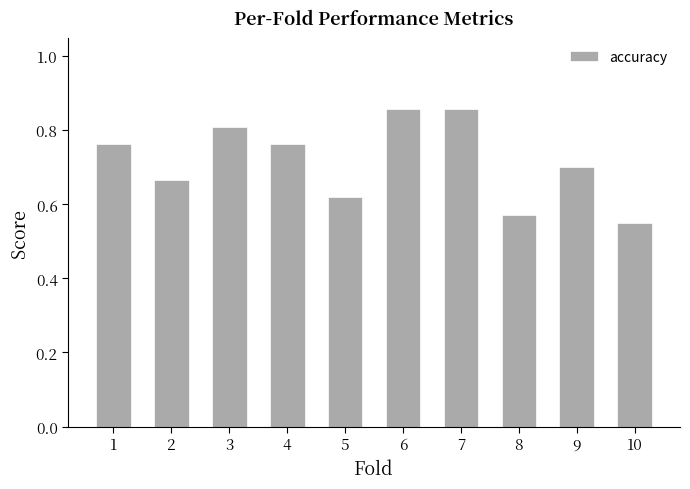

Count the values in the range 0 to 1.

10